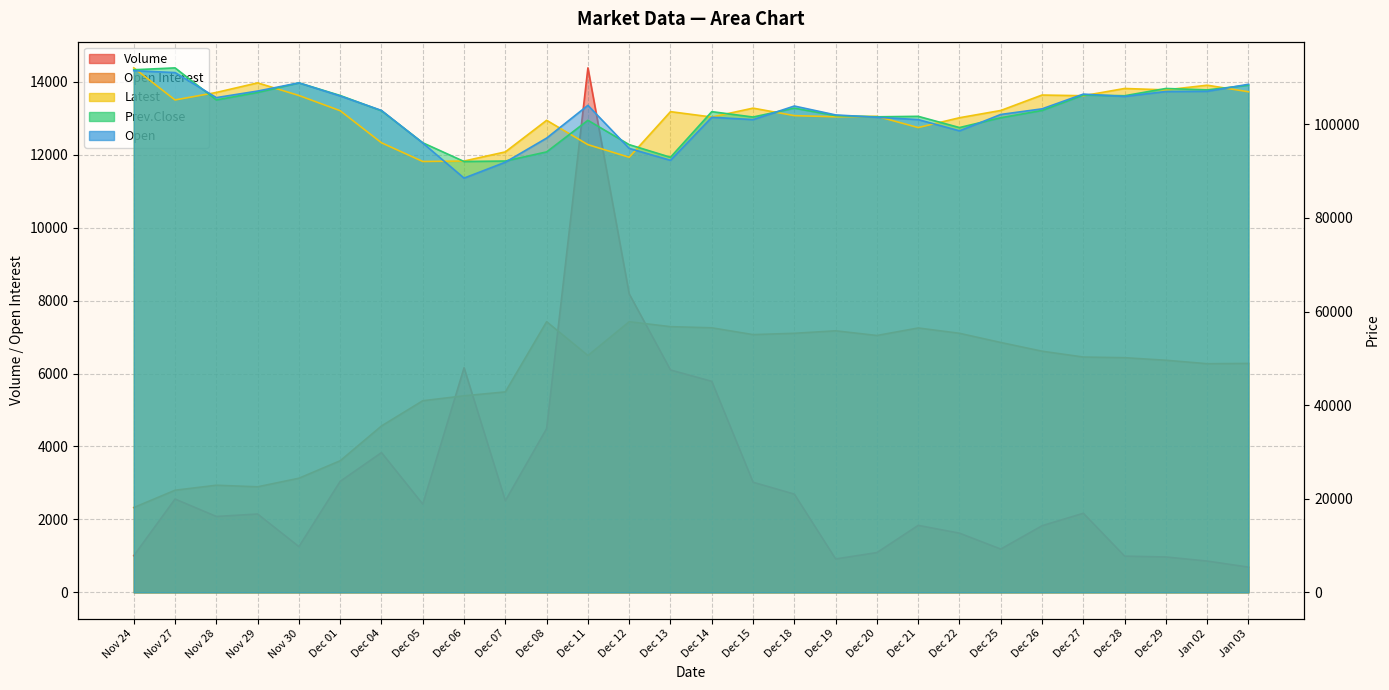

Which category has the highest value across all series?

Nov 24